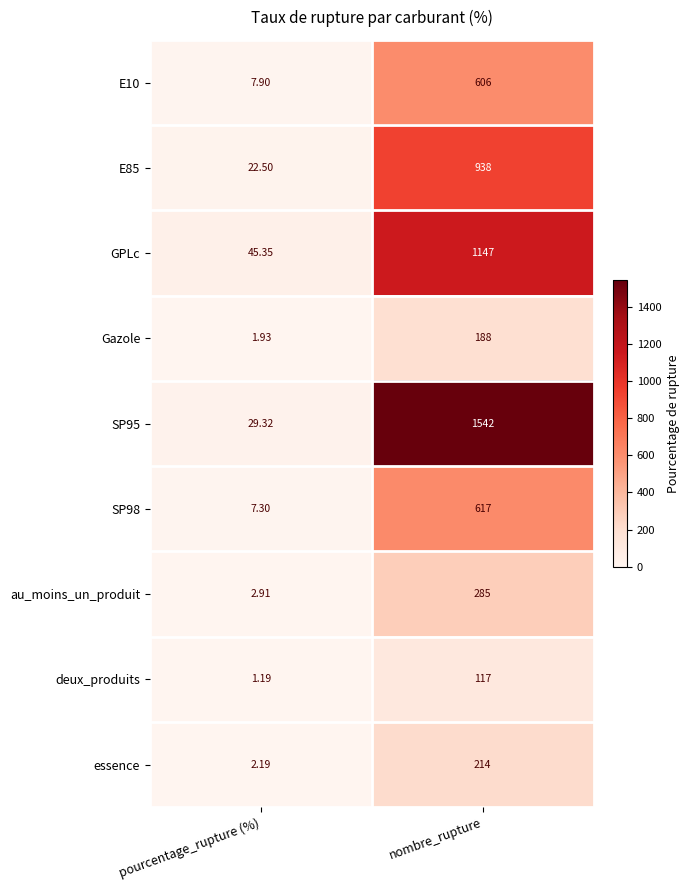

At how many categories does at least one series exceed 362?

1